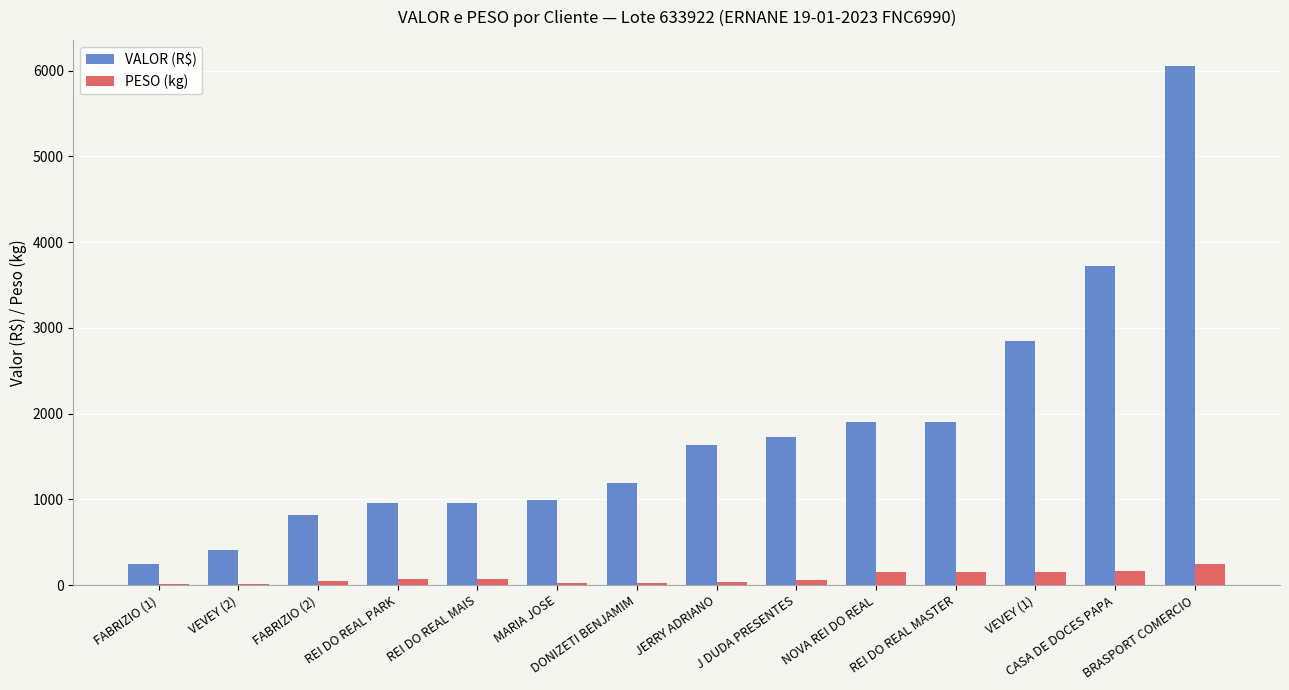

What is the maximum value for PESO (kg)?

244.4